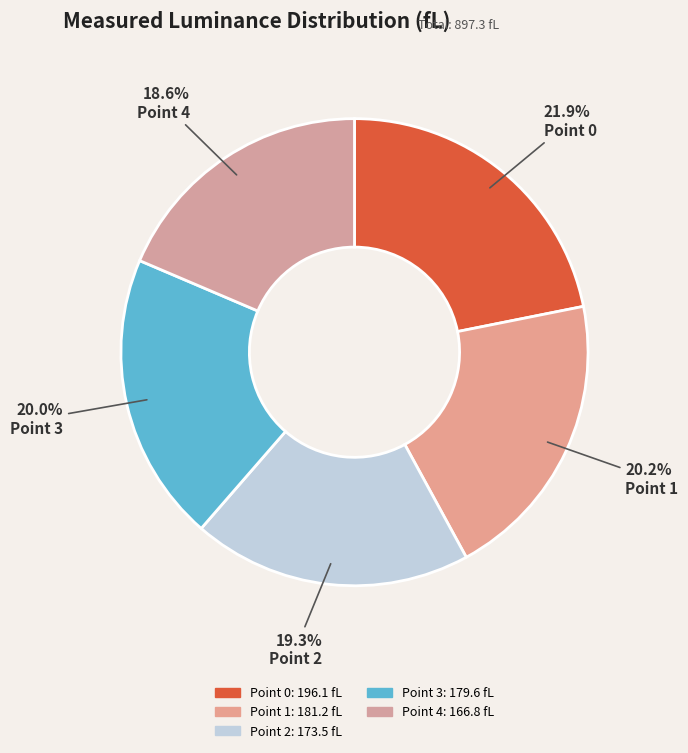

To the nearest percent, what portion does Point 0 represent?

22%